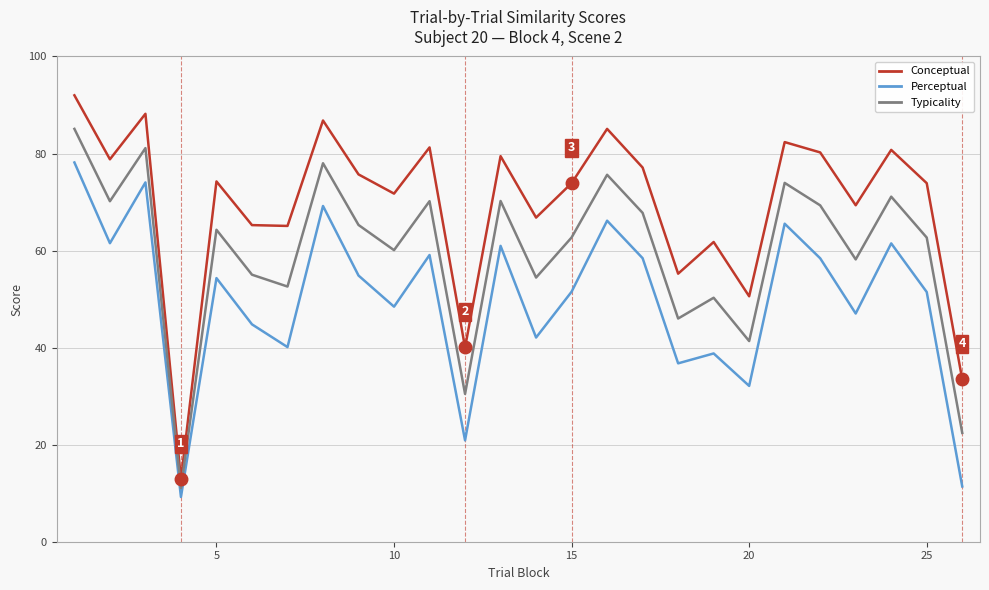

Which series has the largest total across all categories?

Conceptual